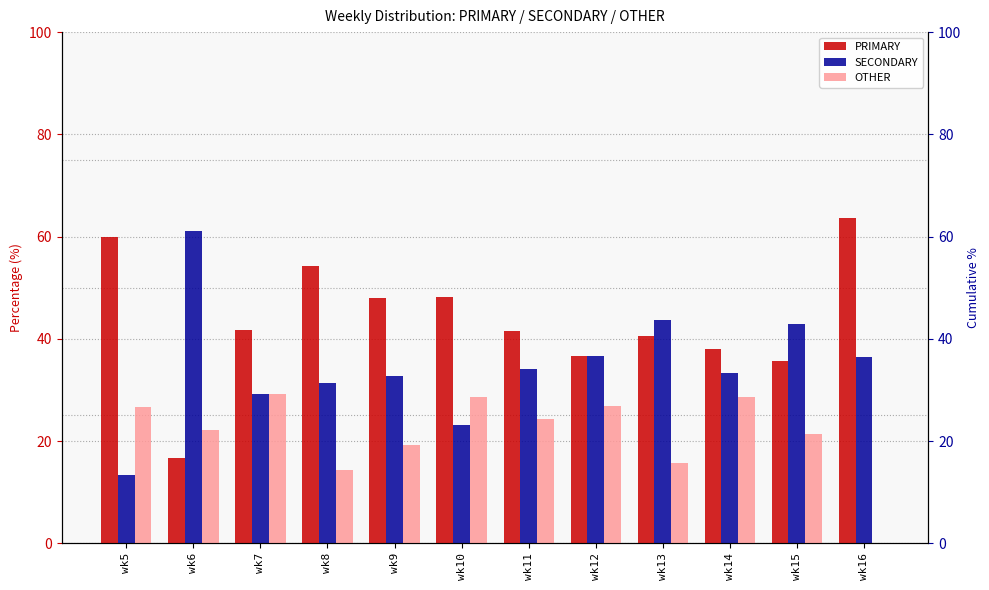

At which label is OTHER closest to 14?

wk8